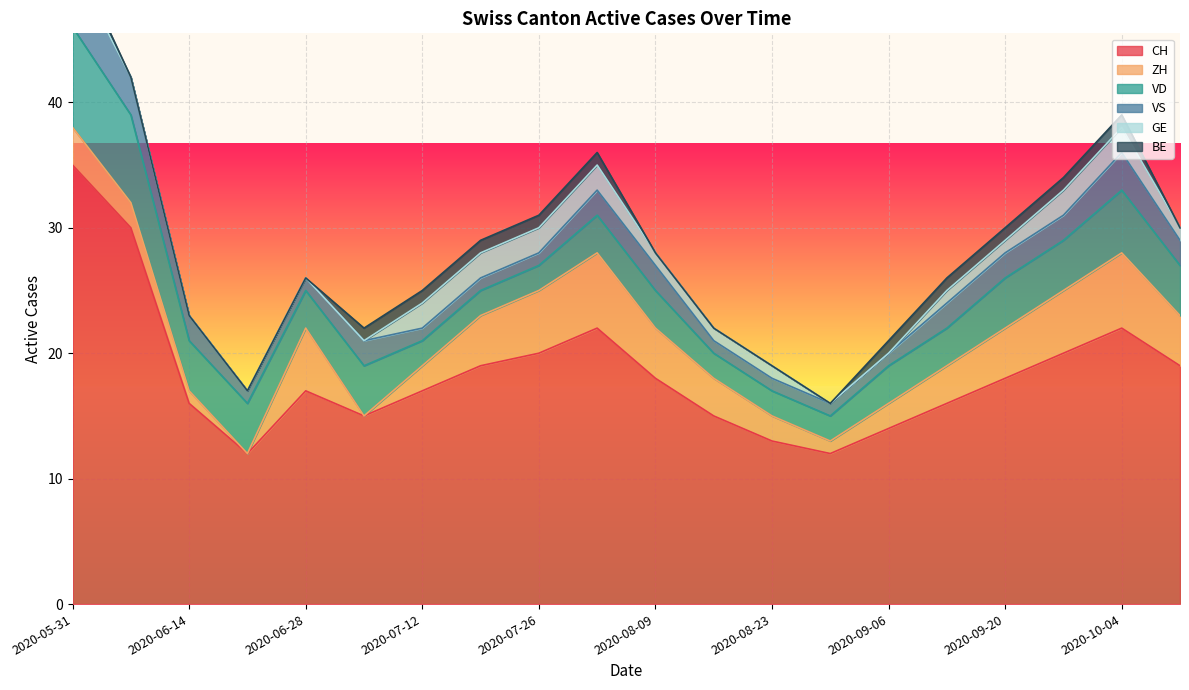

Which series has the largest range (max minus min)?

CH